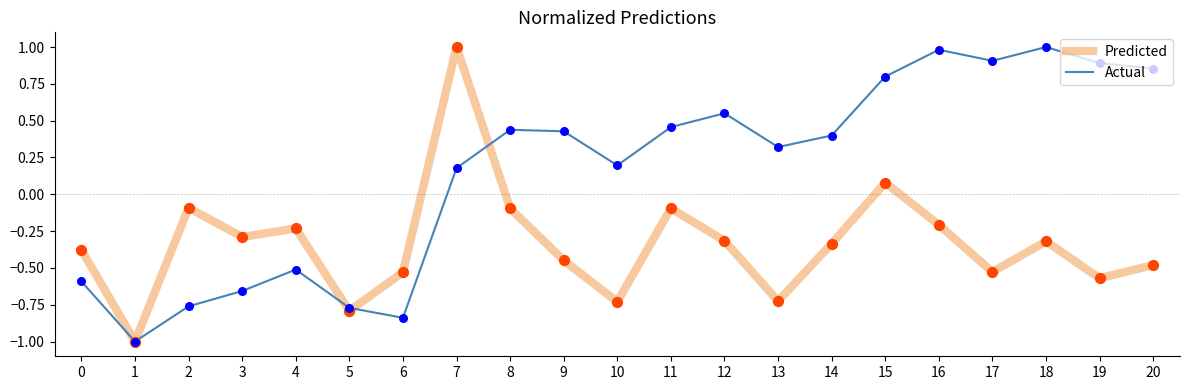

At which category is the sum across all series the highest?

7